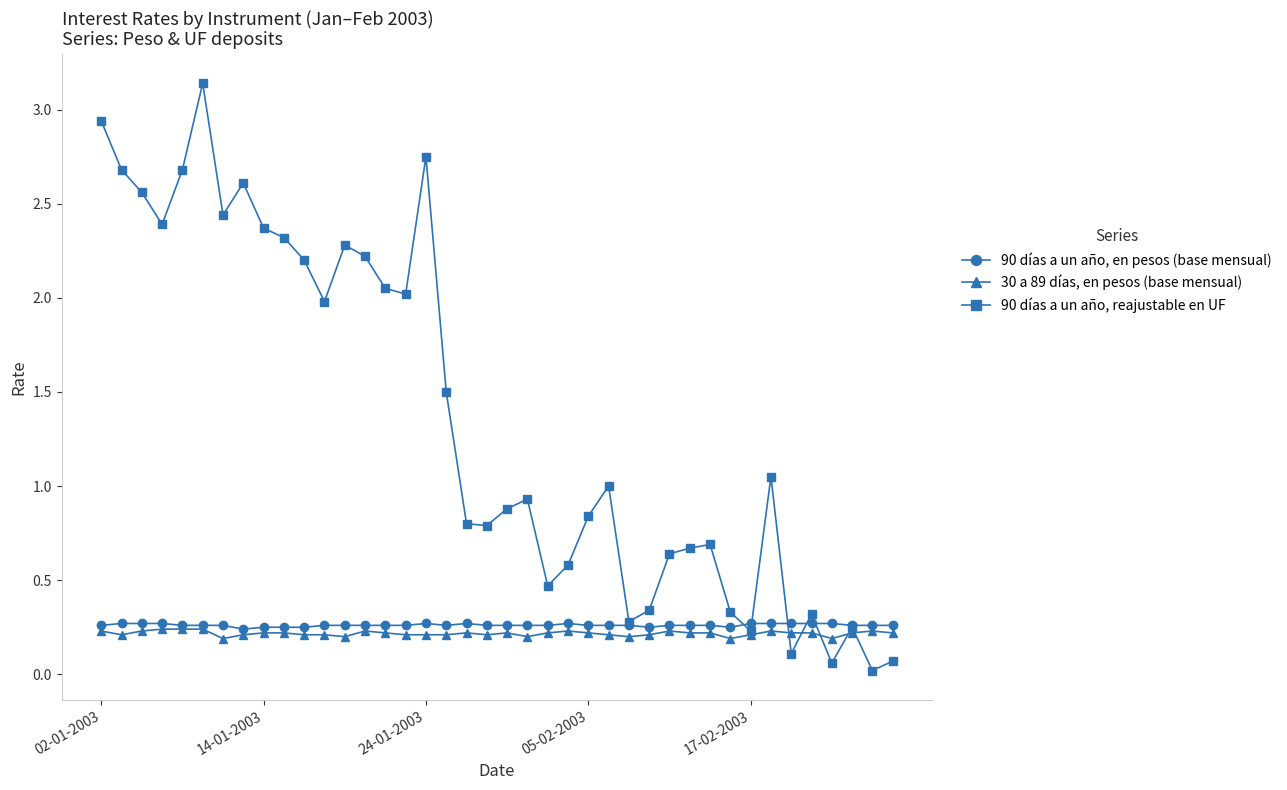

True or false: 30 a 89 días, en pesos (base mensual) has more than 1 points higher than both neighbors.

True